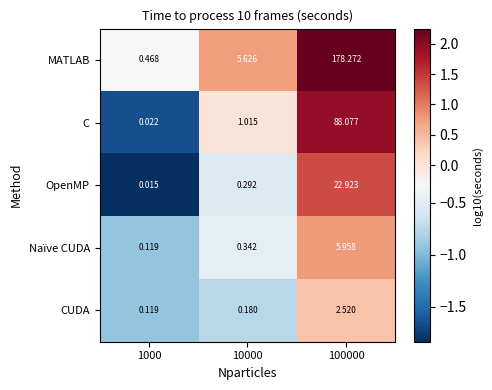

Rank the series by their maximum value, from highest to lowest.

MATLAB, C, OpenMP, Naïve CUDA, CUDA